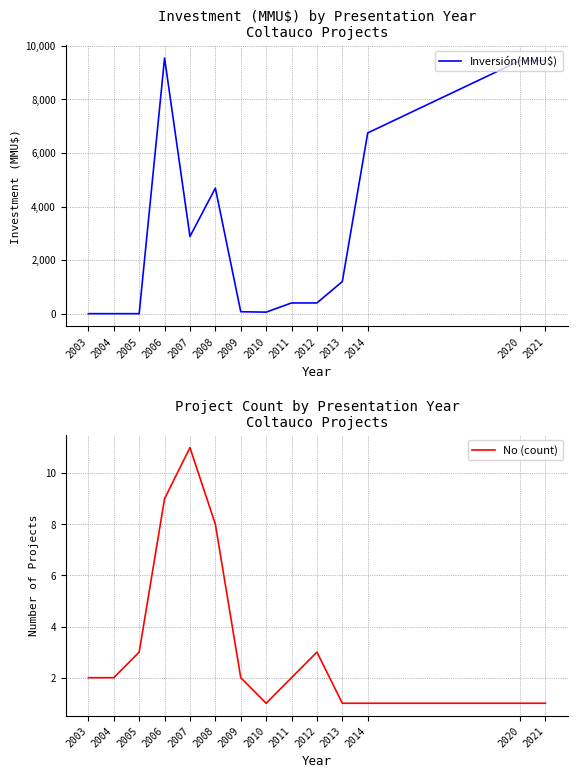

What is the value of the No (count) point at the 12th from the left?

1